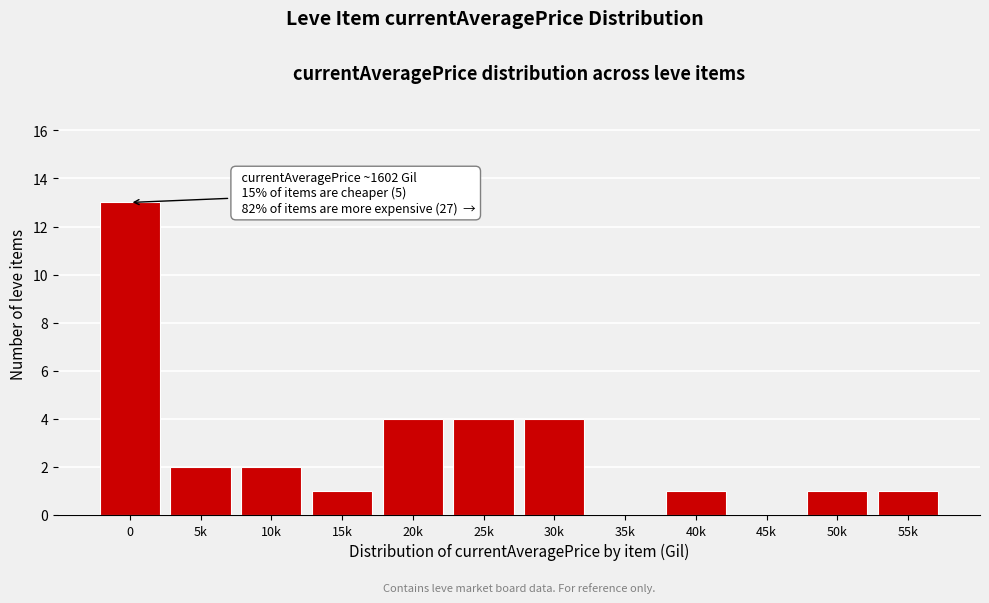

Reading left to right, list all the values displayed in this chart.

0=13	5k=2	10k=2	15k=1	20k=4	25k=4	30k=4	35k=0	40k=1	45k=0	50k=1	55k=1